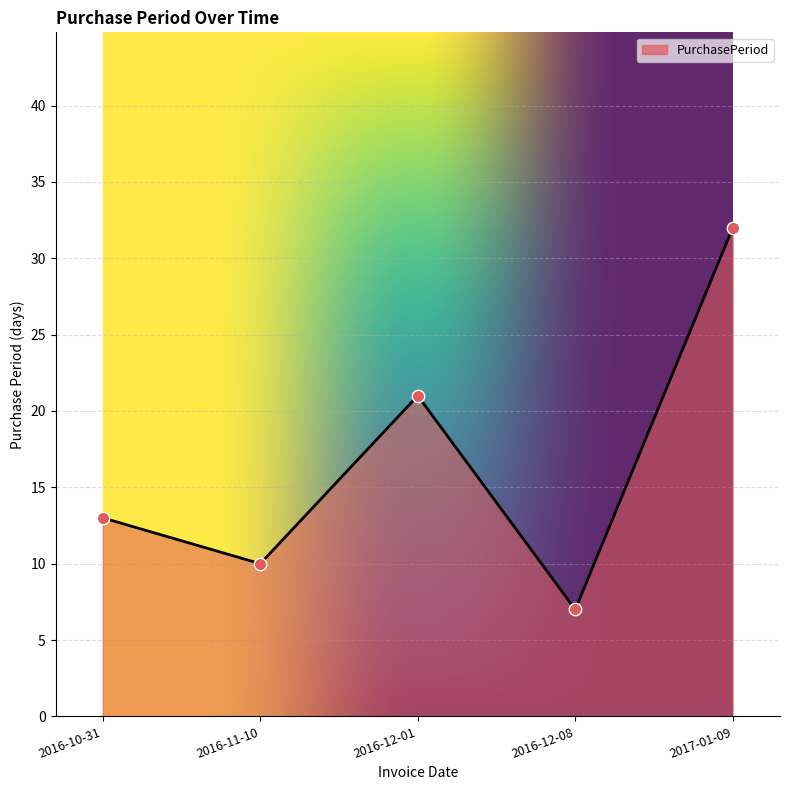

Which has a higher value, 2016-12-01 or 2016-10-31?

2016-12-01